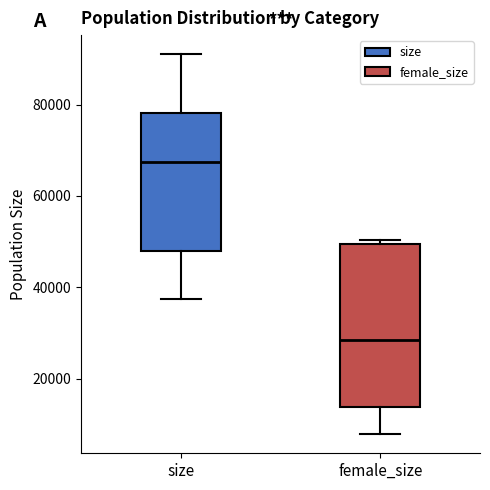

Which box has the highest median line?

size